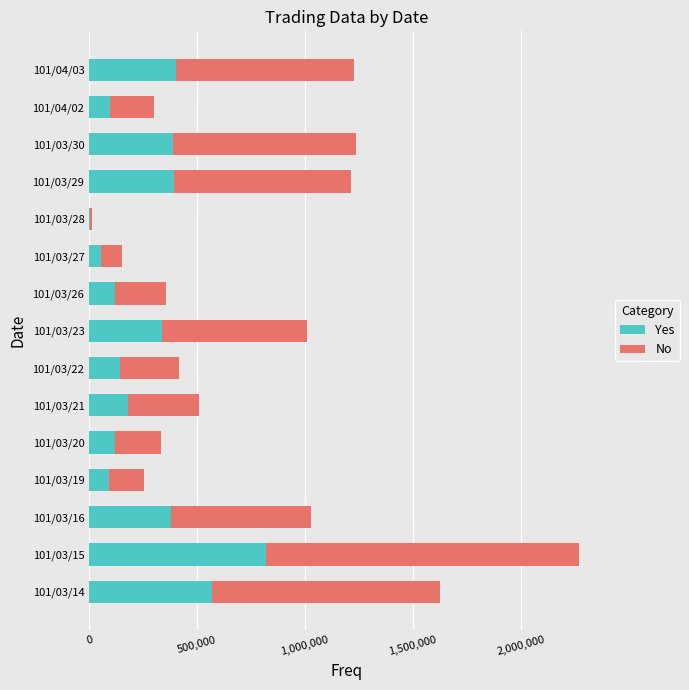

At which category is the sum across all series the highest?

101/03/15